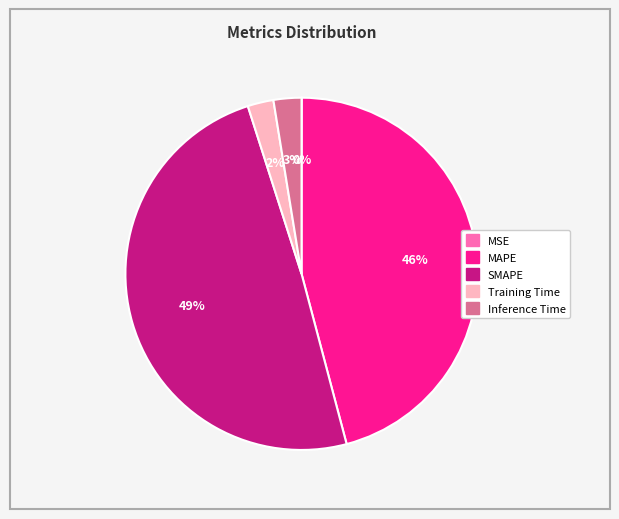

Does any single category account for the majority?

No